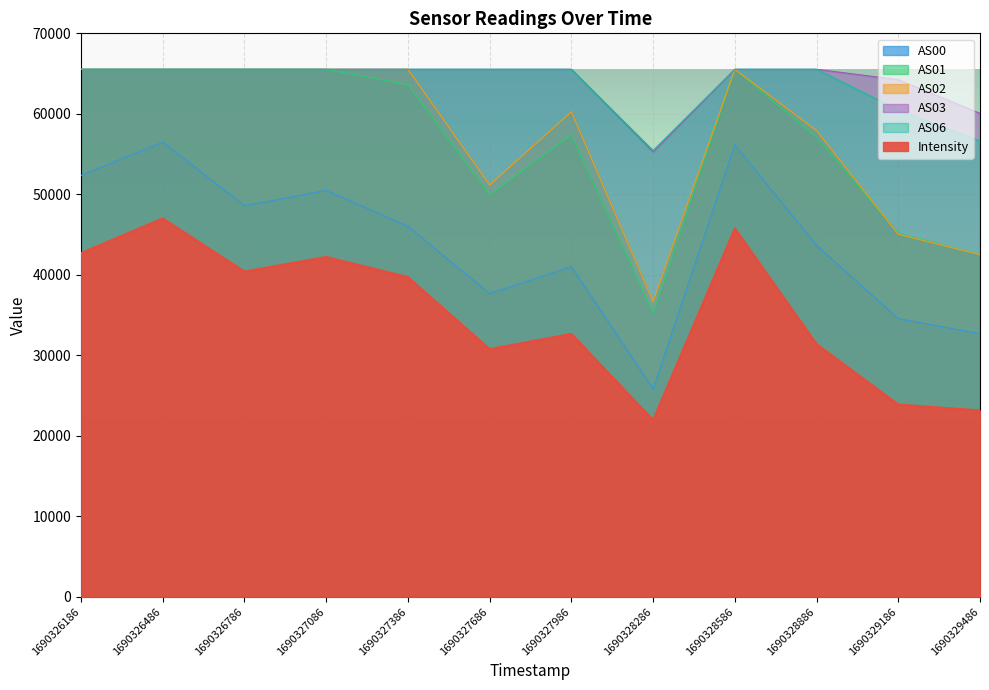

What is the value of the AS01 point at the 2nd from the left?

65535.0